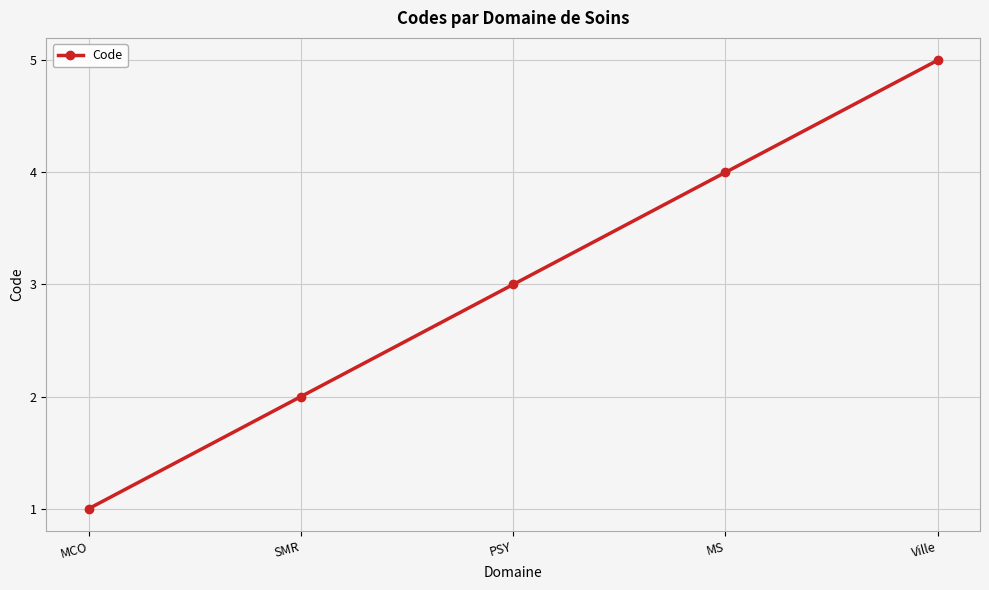

Between MCO and SMR, which is larger?

SMR